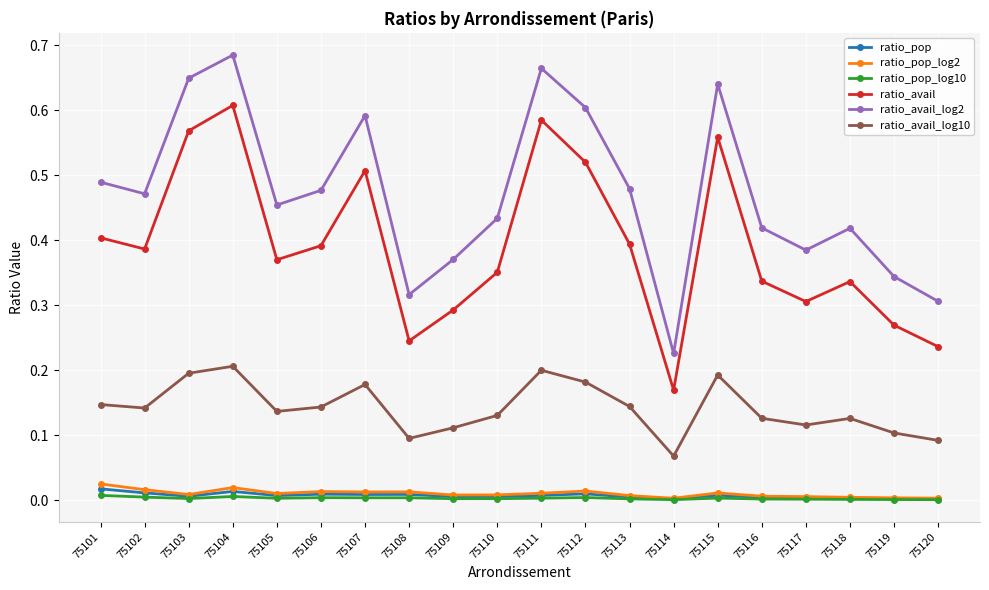

At which category is the sum across all series the highest?

75104